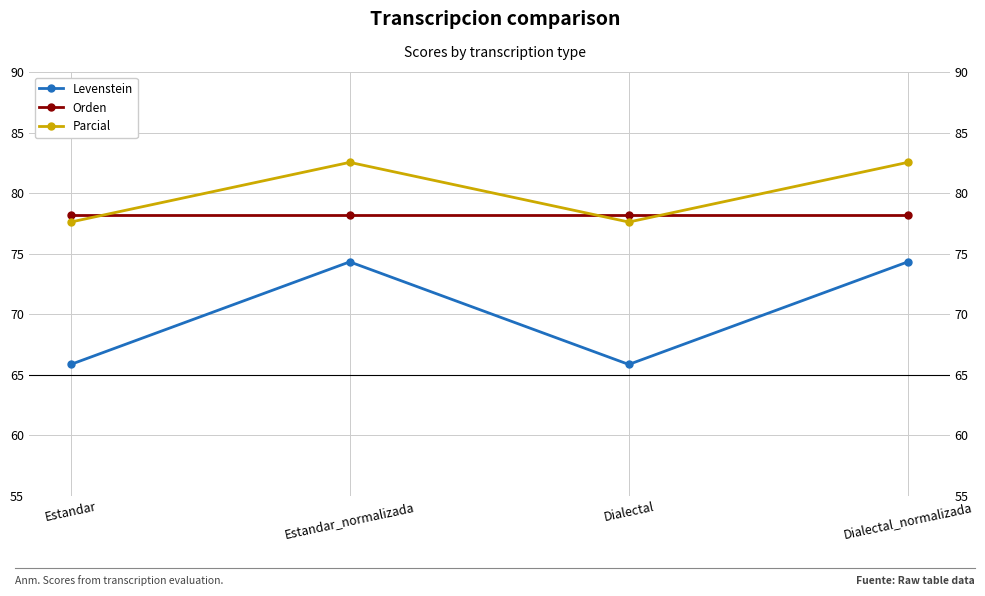

What is the difference between the second highest and second lowest values in the Parcial series?

4.9